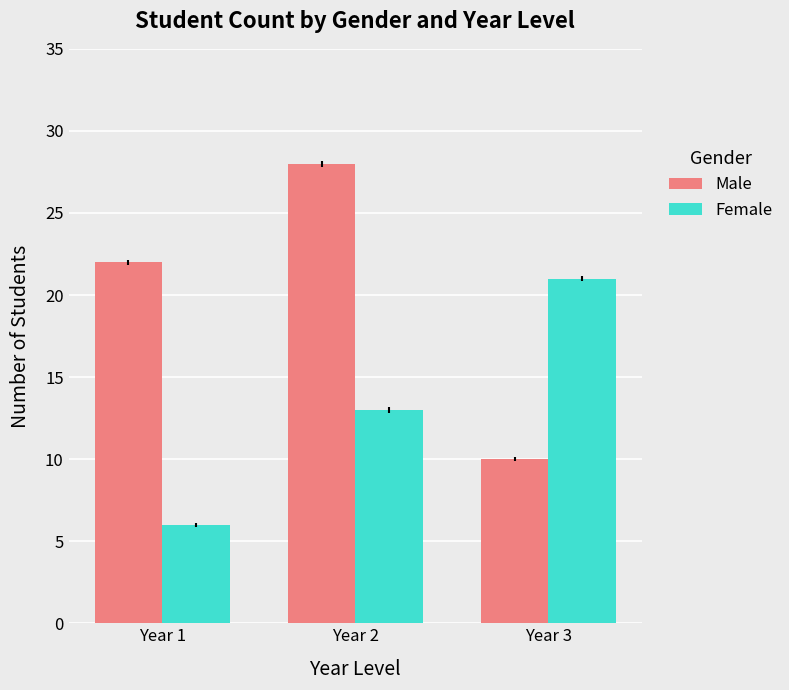

What is the value of the Male bar at the 3rd from the left?

10